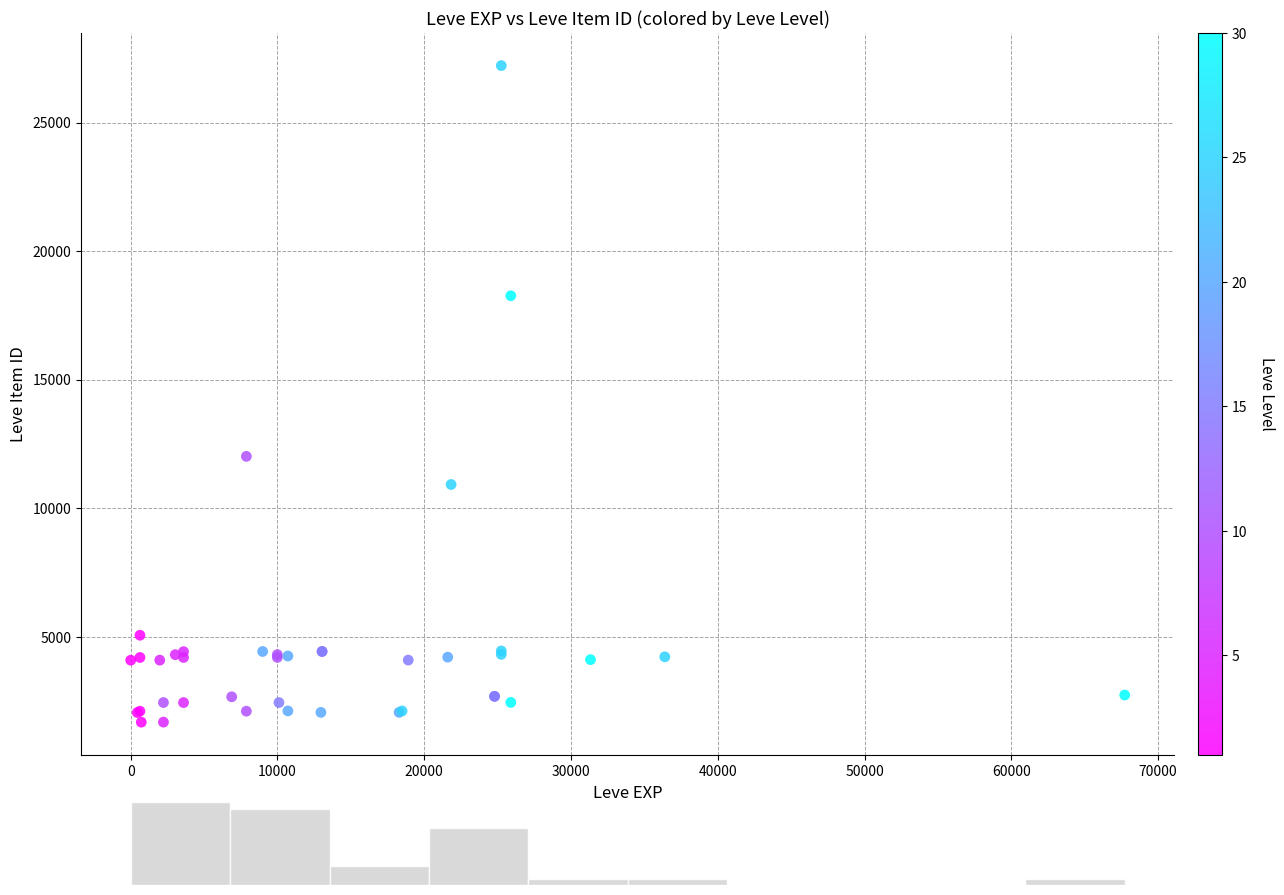

What Y value in the scatter plot is closest to 14448?

12018